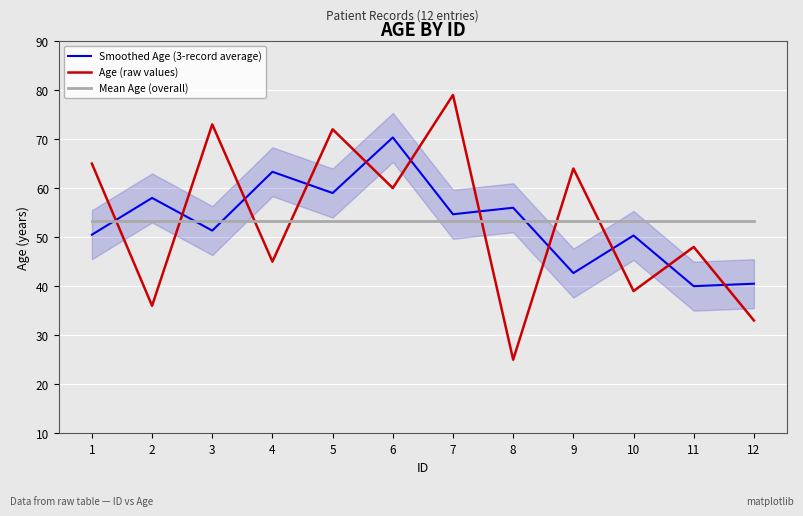

What is the value of the Age (raw values) point at the 8th from the left?

25.0